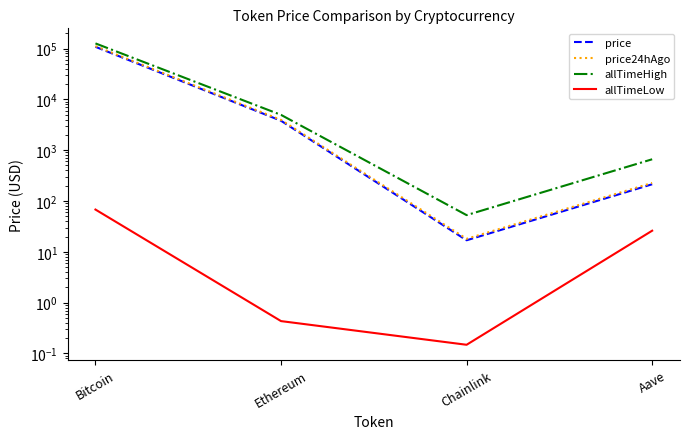

Rank the categories by allTimeLow value from lowest to highest.

Chainlink, Ethereum, Aave, Bitcoin